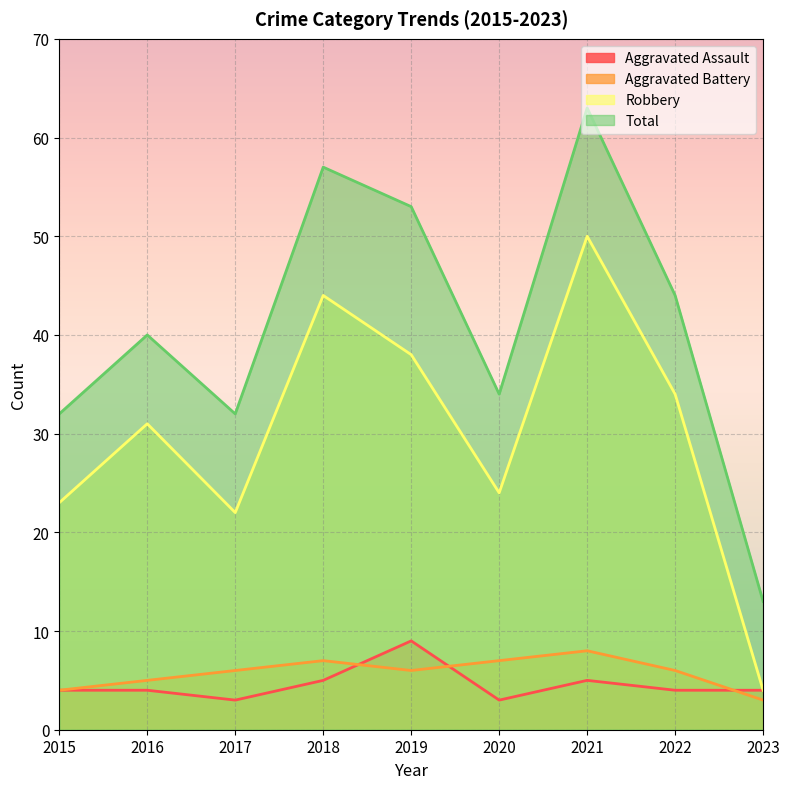

True or false: Robbery has a value of 24 at 2020.

True